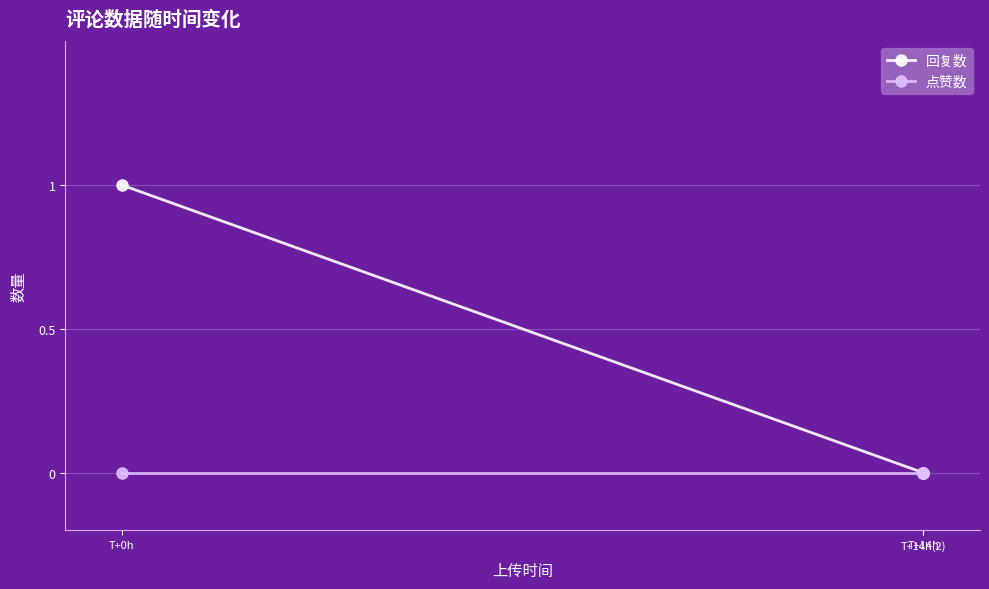

Is this an area chart (filled region under the line)?

No